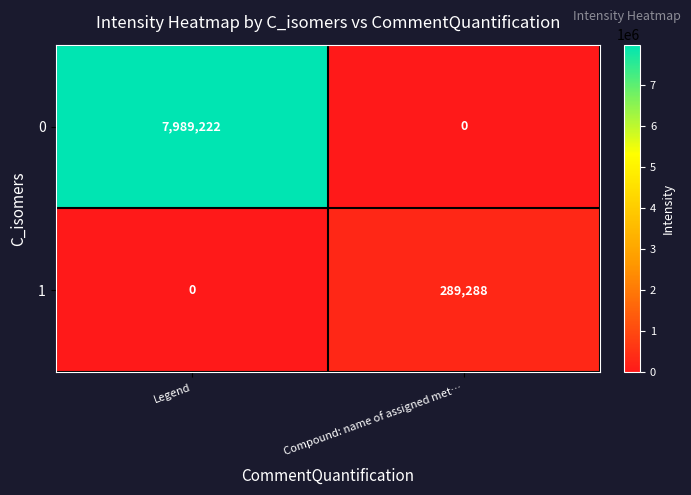

List the series in order of their peak value, highest first.

0, 1